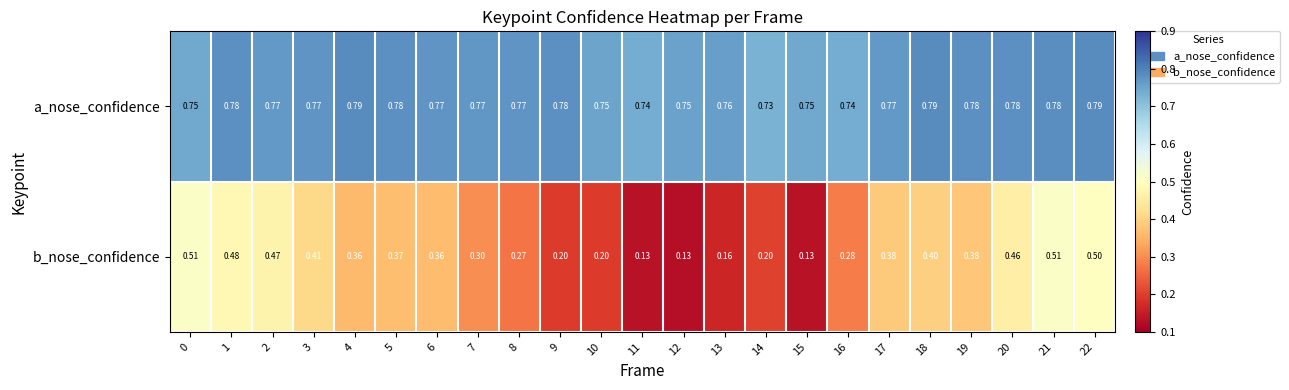

Is the value of a_nose_confidence at 6 greater than the value of b_nose_confidence at 18?

Yes